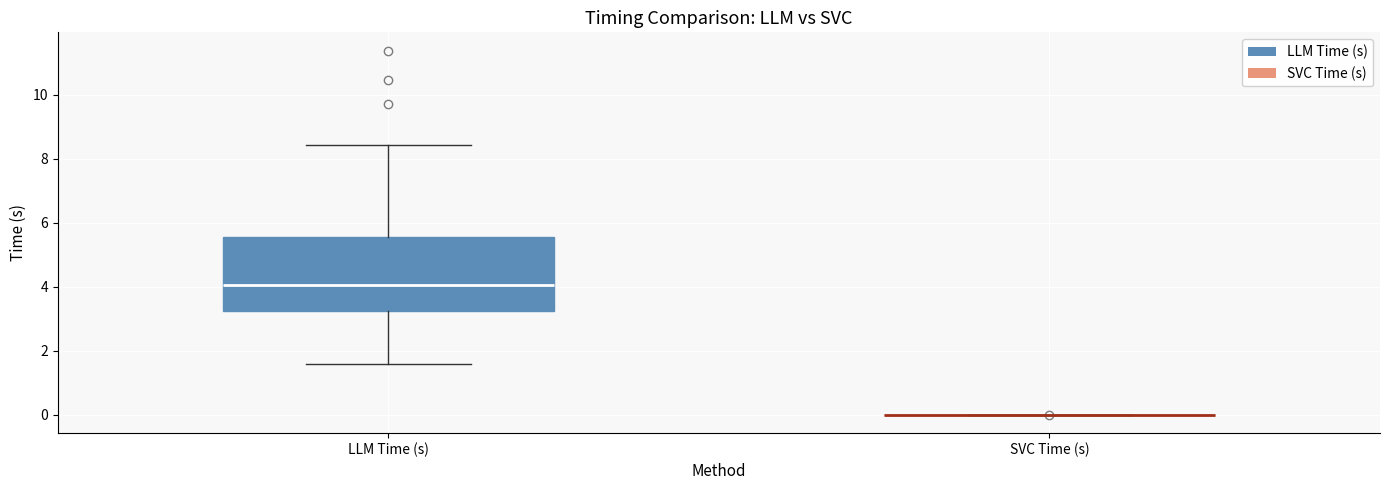

Which box is the tallest, from its lower edge to its upper edge?

LLM Time (s)